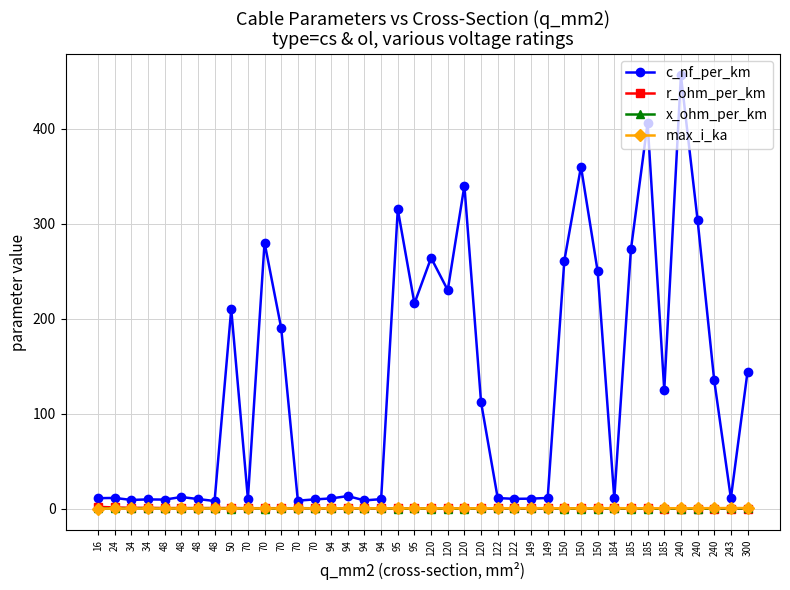

Reading right to left, transcribe all the data shown in this chart.

c_nf_per_km: 144.0	11.0	135.0	304.0	456.0	125.0	406.0	273.0	10.8	250.0	360.0	261.0	11.2	10.5	10.3	11.1	112.0	340.0	230.0	264.0	216.0	315.0	10.0	8.7	13.2	10.8	9.7	8.4	190.0	280.0	10.4	210.0	8.0	10.1	12.2	9.5	9.7	9.2	11.2	11.0
r_ohm_per_km: 0.1	0.1	0.1	0.1	0.1	0.1	0.2	0.2	0.2	0.2	0.2	0.2	0.2	0.2	0.2	0.2	0.2	0.3	0.3	0.2	0.3	0.3	0.3	0.3	0.3	0.3	0.4	0.4	0.4	0.4	0.4	0.6	0.6	0.6	0.6	0.6	0.8	0.8	1.2	1.9
x_ohm_per_km: 0.1	0.3	0.1	0.1	0.1	0.2	0.1	0.1	0.3	0.1	0.1	0.1	0.3	0.3	0.3	0.3	0.2	0.1	0.1	0.1	0.1	0.1	0.3	0.4	0.3	0.3	0.4	0.5	0.1	0.1	0.3	0.1	0.5	0.3	0.3	0.4	0.4	0.4	0.3	0.3
max_i_ka: 0.6	0.6	0.5	0.4	0.4	0.5	0.4	0.4	0.5	0.3	0.3	0.3	0.5	0.5	0.4	0.4	0.4	0.3	0.3	0.2	0.3	0.2	0.3	0.3	0.3	0.3	0.3	0.3	0.2	0.2	0.3	0.1	0.2	0.2	0.2	0.2	0.2	0.2	0.1	0.1